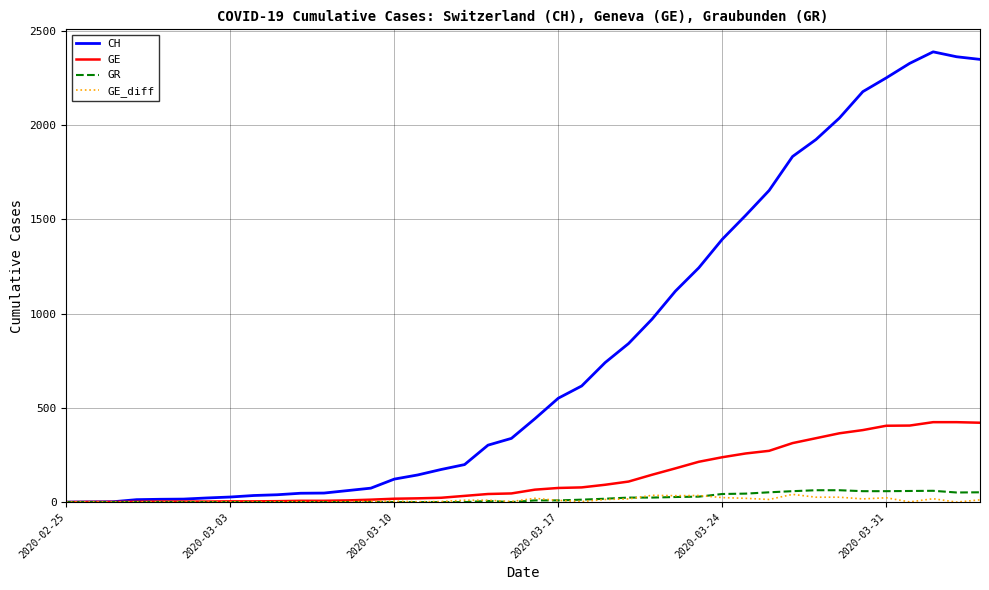

Which series has the largest total across all categories?

CH